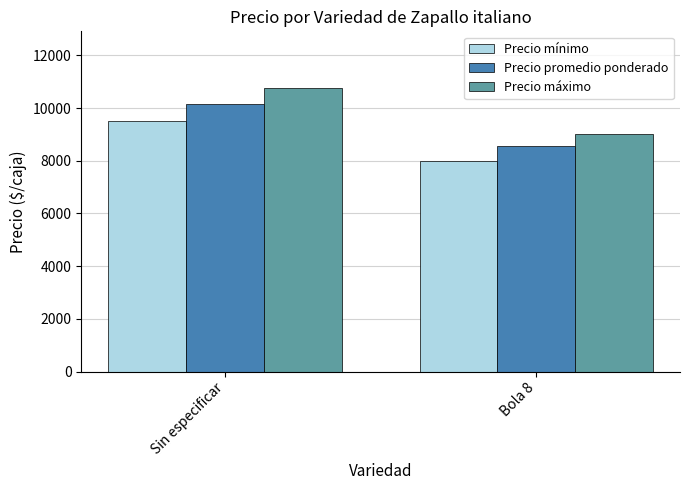

Which series has the largest range (max minus min)?

Precio máximo